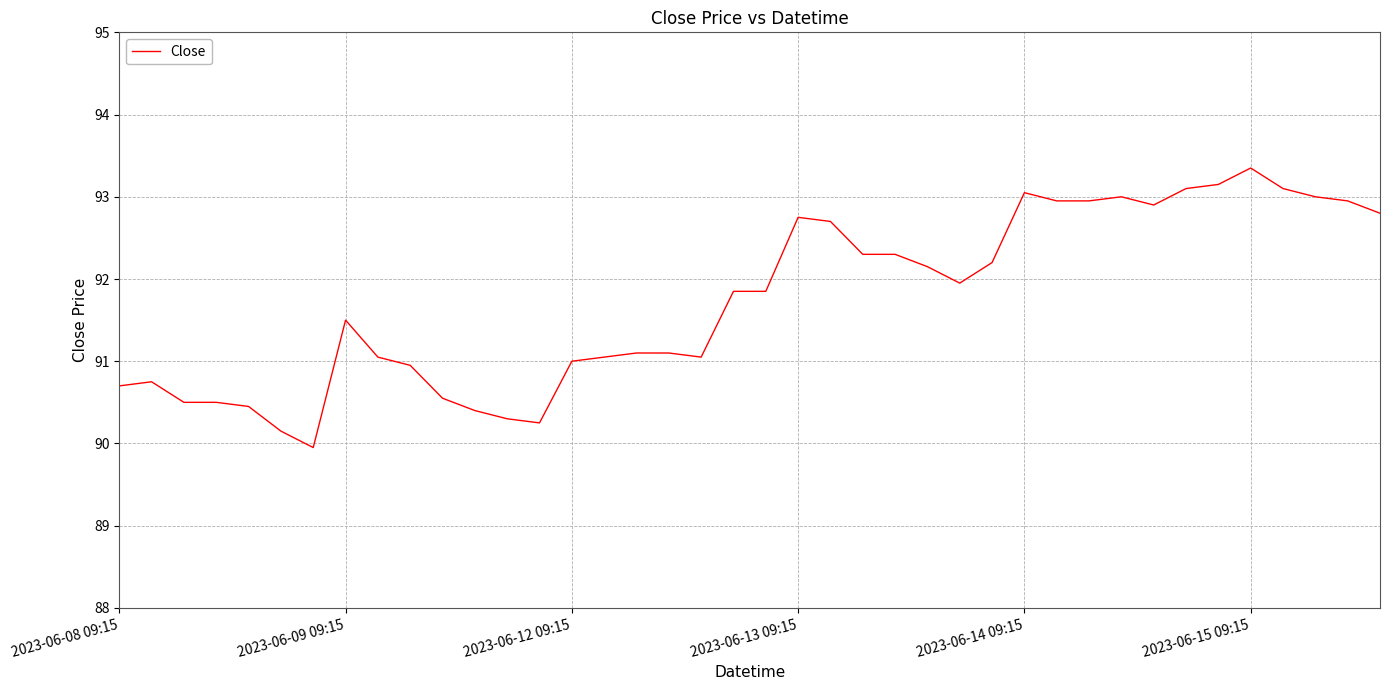

True or false: the data has more than 2 interior local peaks.

True